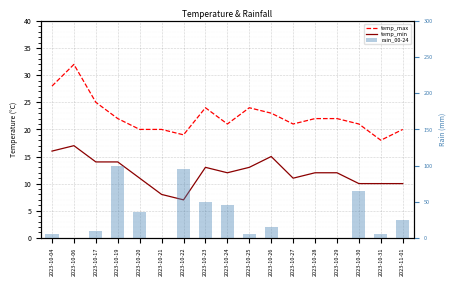

What is the difference between the highest and lowest values at 2023-10-06?

32